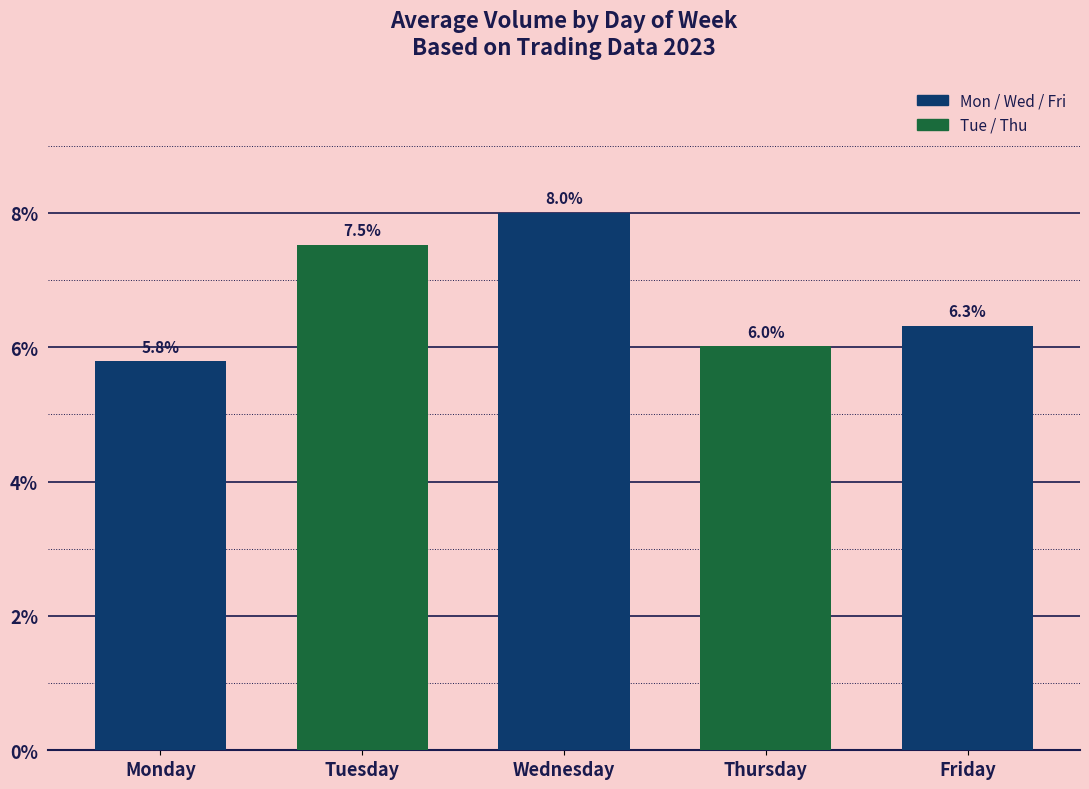

How many series are shown in this chart?

1